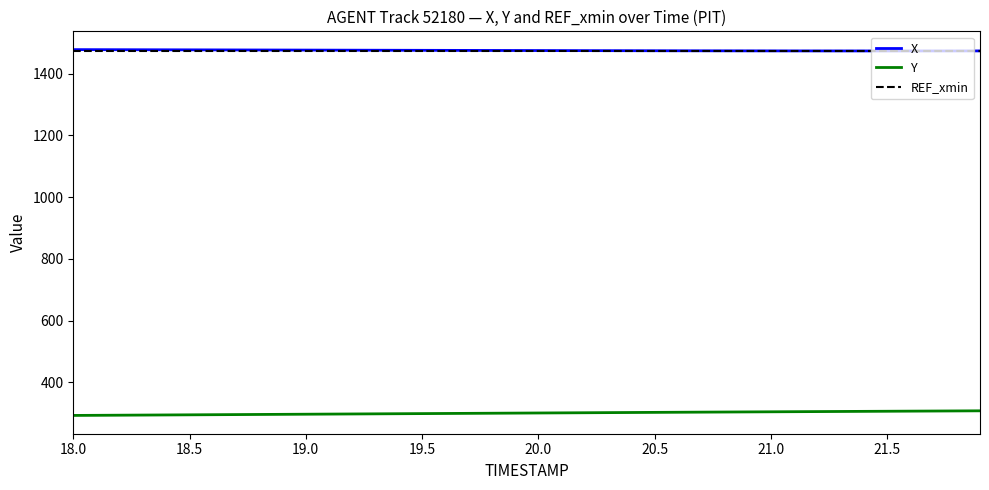

What is the smallest value displayed?

293.1